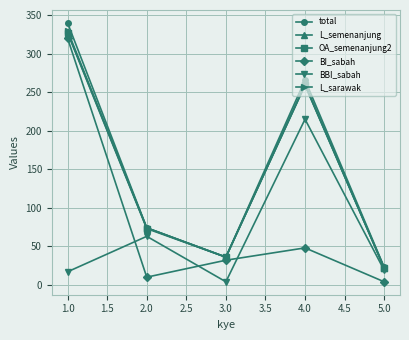

What are all the series names shown in the legend?

total, L_semenanjung, OA_semenanjung2, BI_sabah, BBI_sabah, L_sarawak